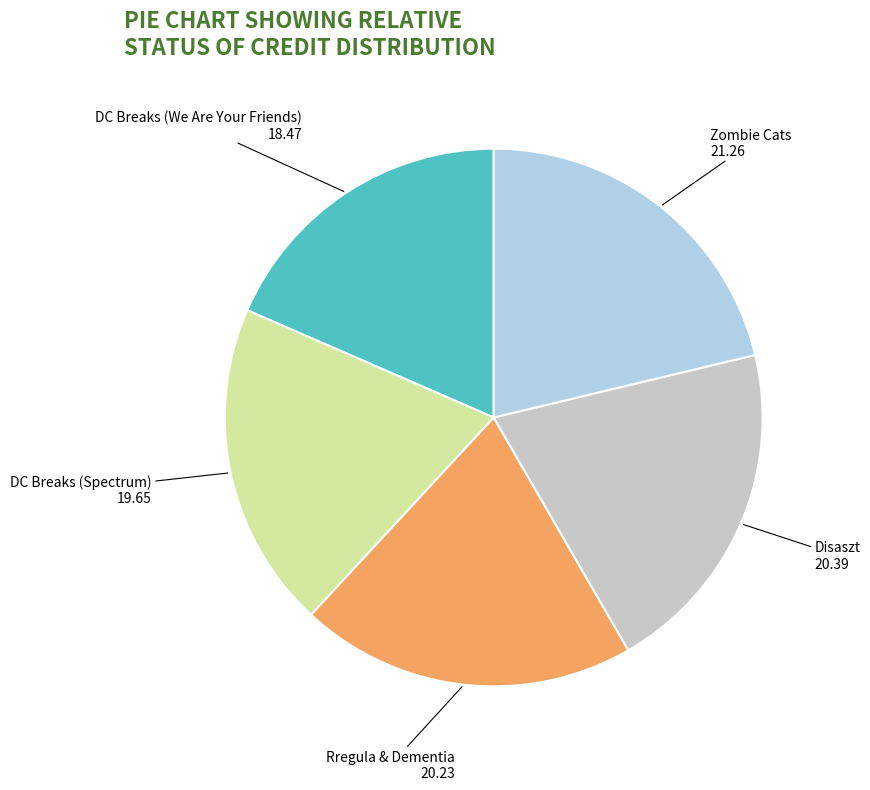

Does DC Breaks (Spectrum) represent more than half of the total?

No